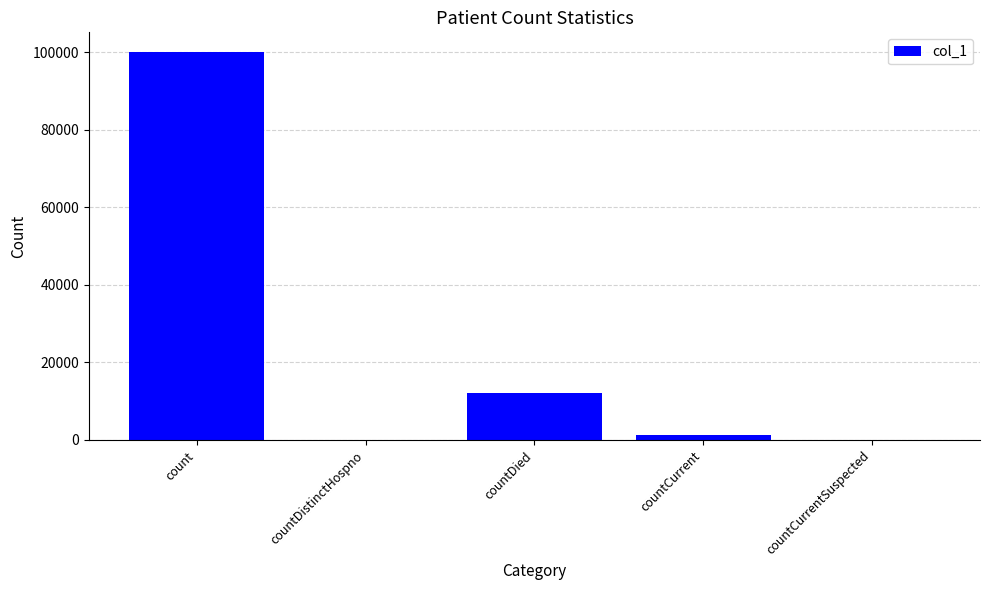

What is the change in value from count to countDied?

-87933